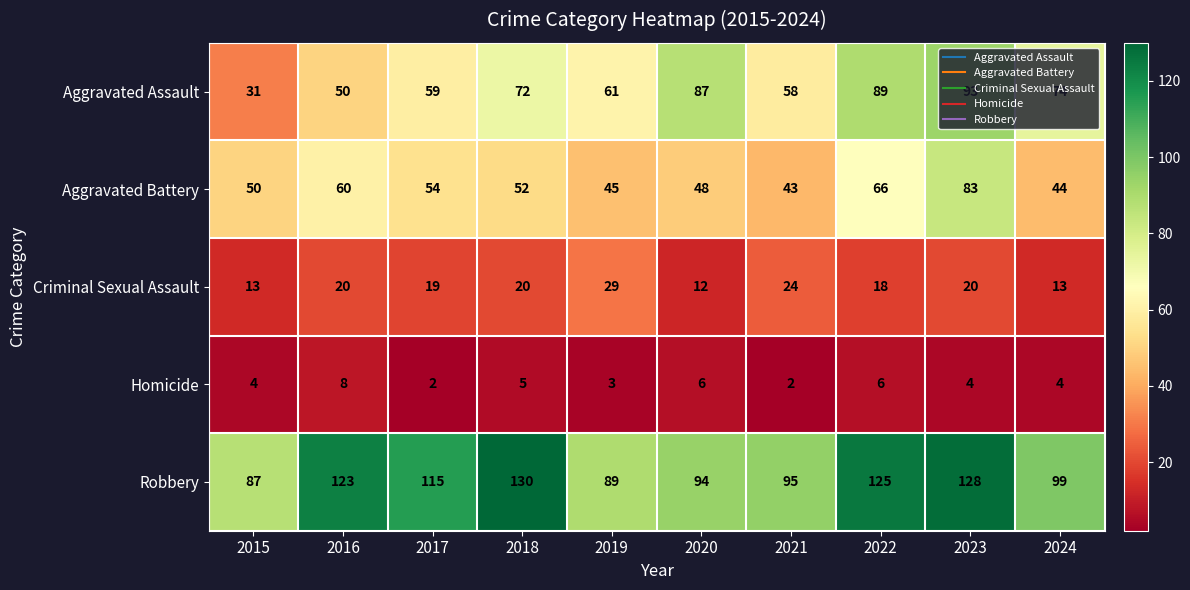

How many series are shown in this chart?

5